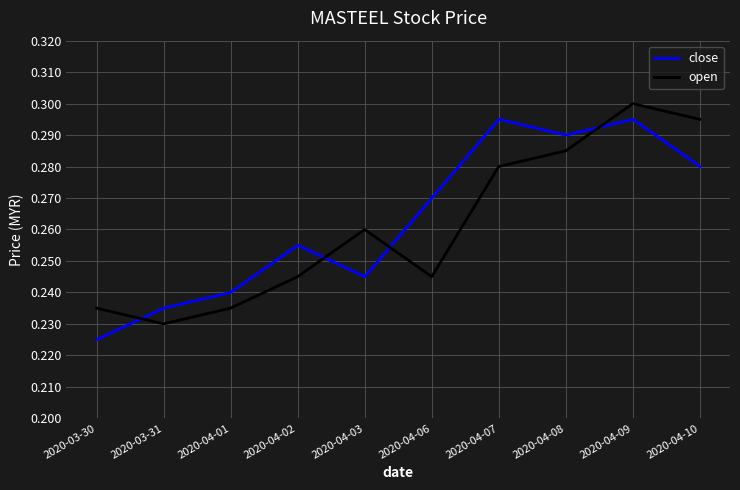

At which category does open reach its first local peak?

2020-04-03